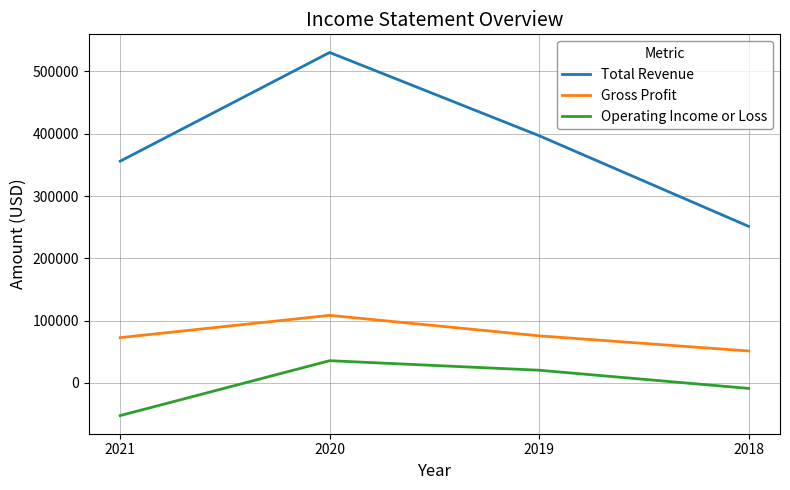

True or false: Gross Profit and Operating Income or Loss cross at least once.

False